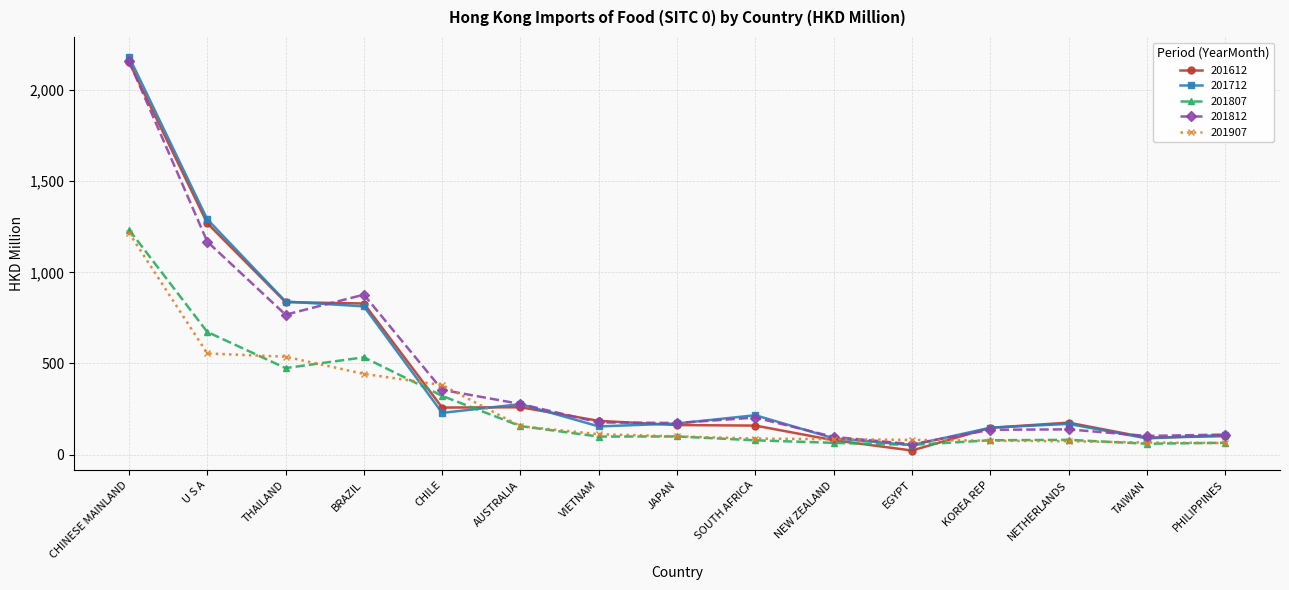

What is the lowest value of the 201807 series?

53.4